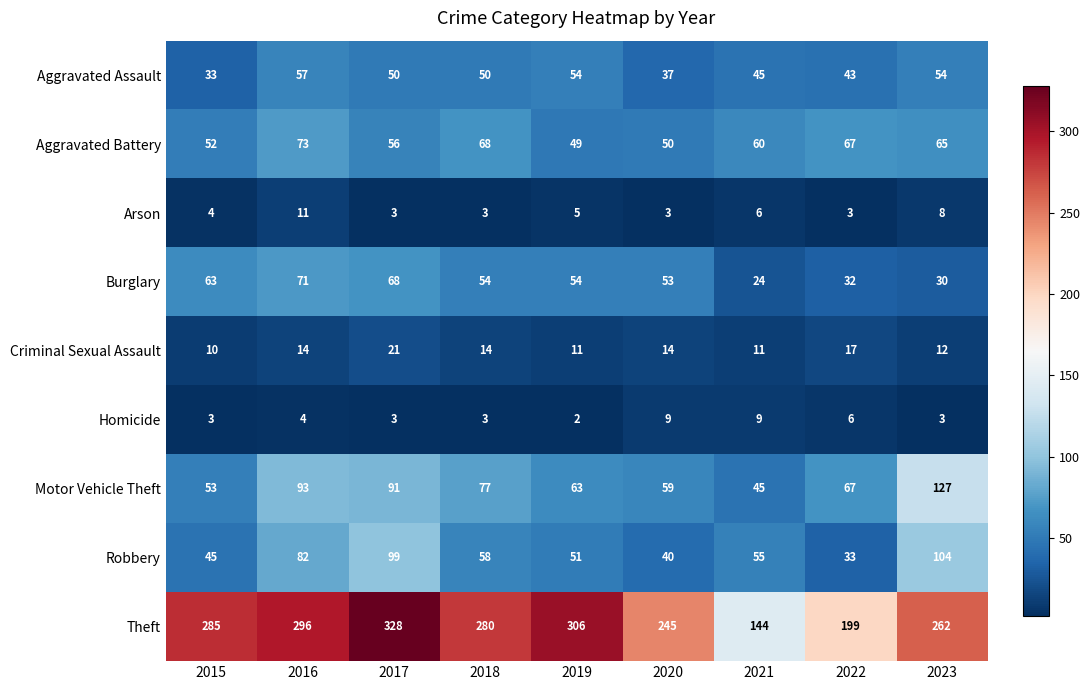

Count the number of categories in the chart.

9